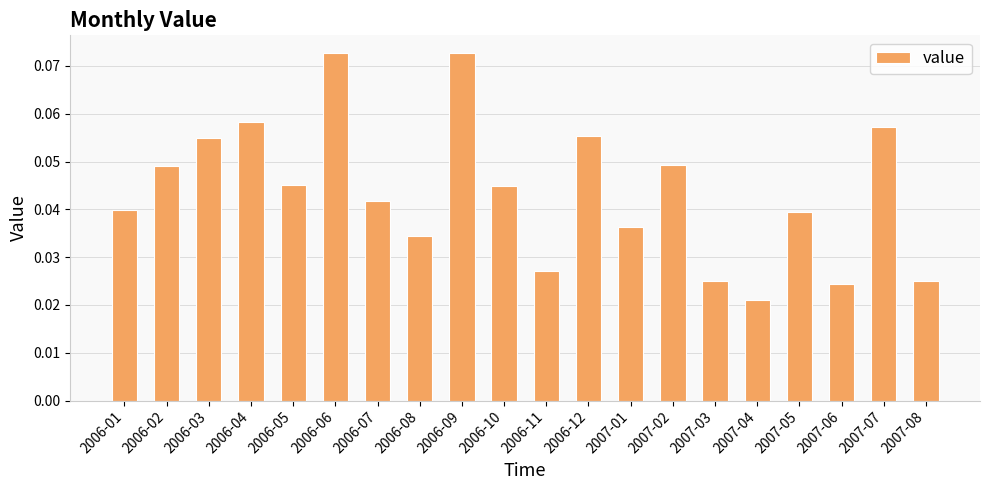

Count the values in the range 0 to 1.

20